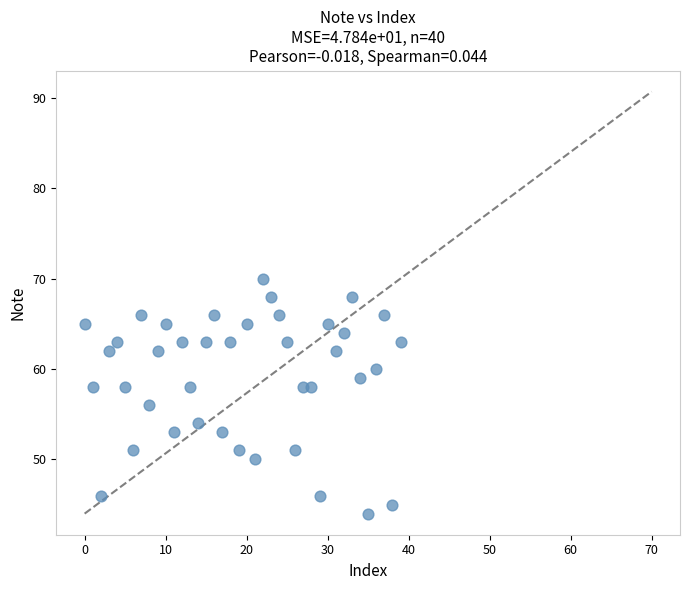

What is the range of Y values (max minus min)?

26